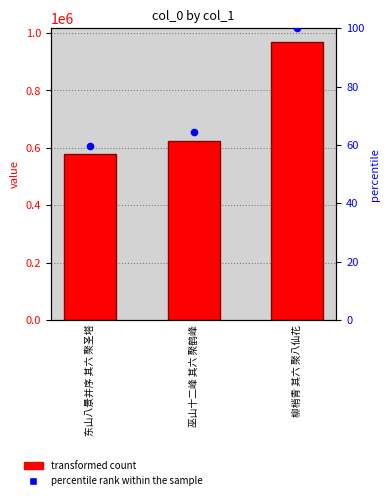

At which category is the sum across all series the highest?

柳梢青 其六 聚八仙花